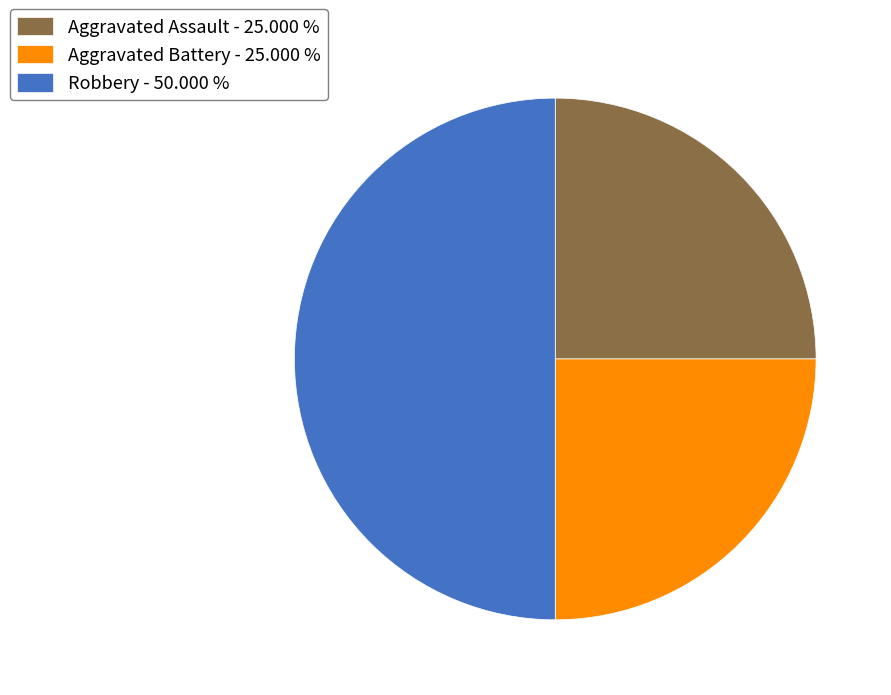

What is the largest slice in the pie chart?

Robbery